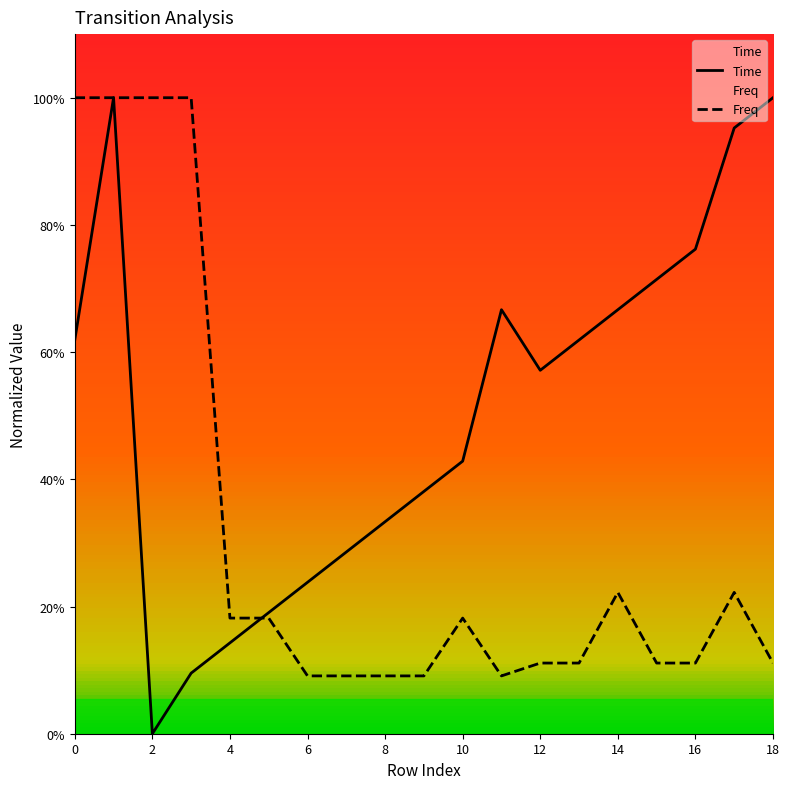

How many values in the Time series exceed 0?

18